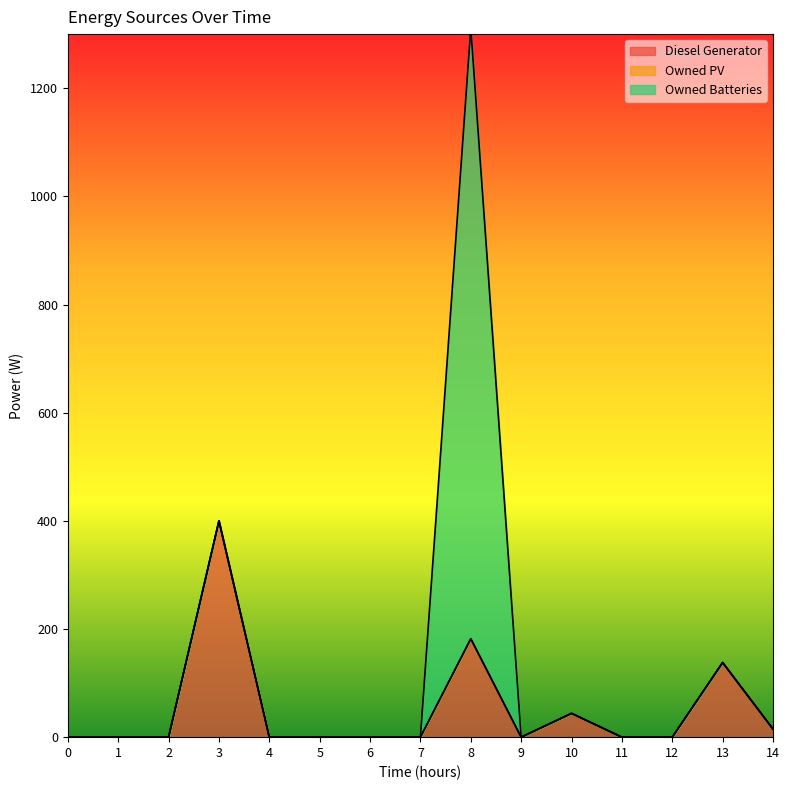

True or false: Diesel Generator and Owned PV intersect in this chart.

False